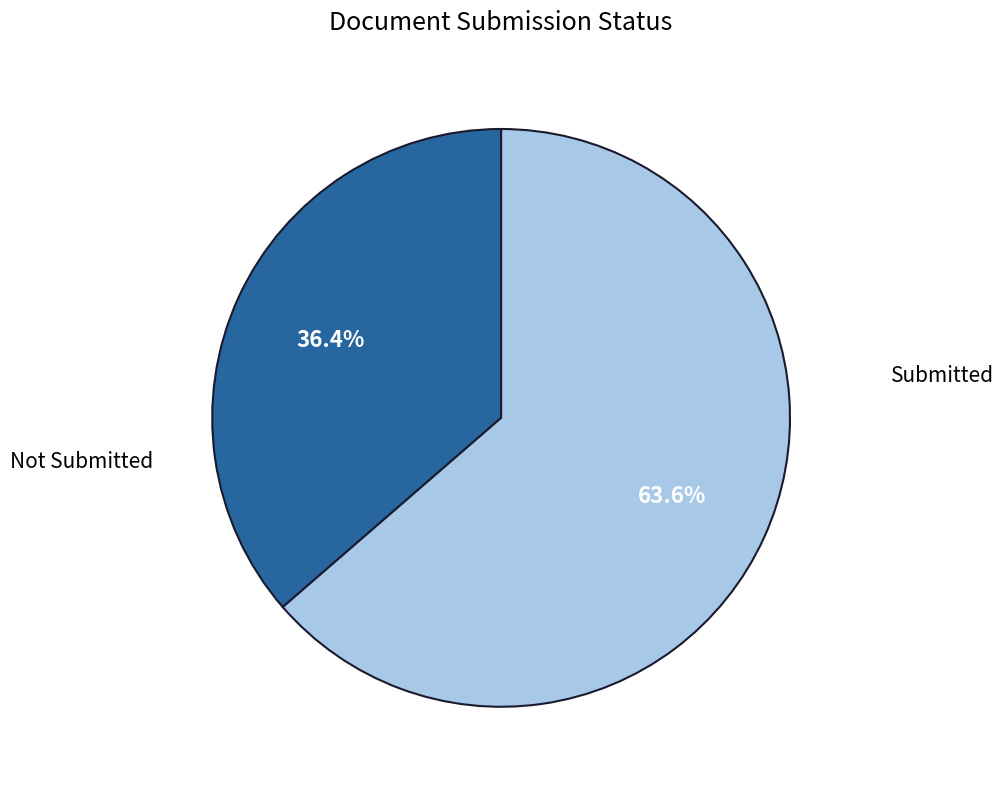

Which slice is the largest?

Not Submitted